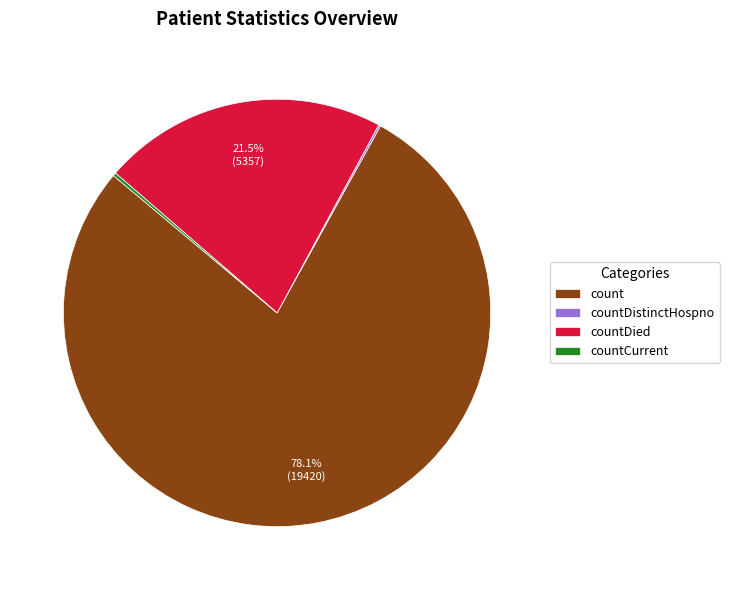

To the nearest percent, what is the difference between the largest and smallest slice percentages?

78%